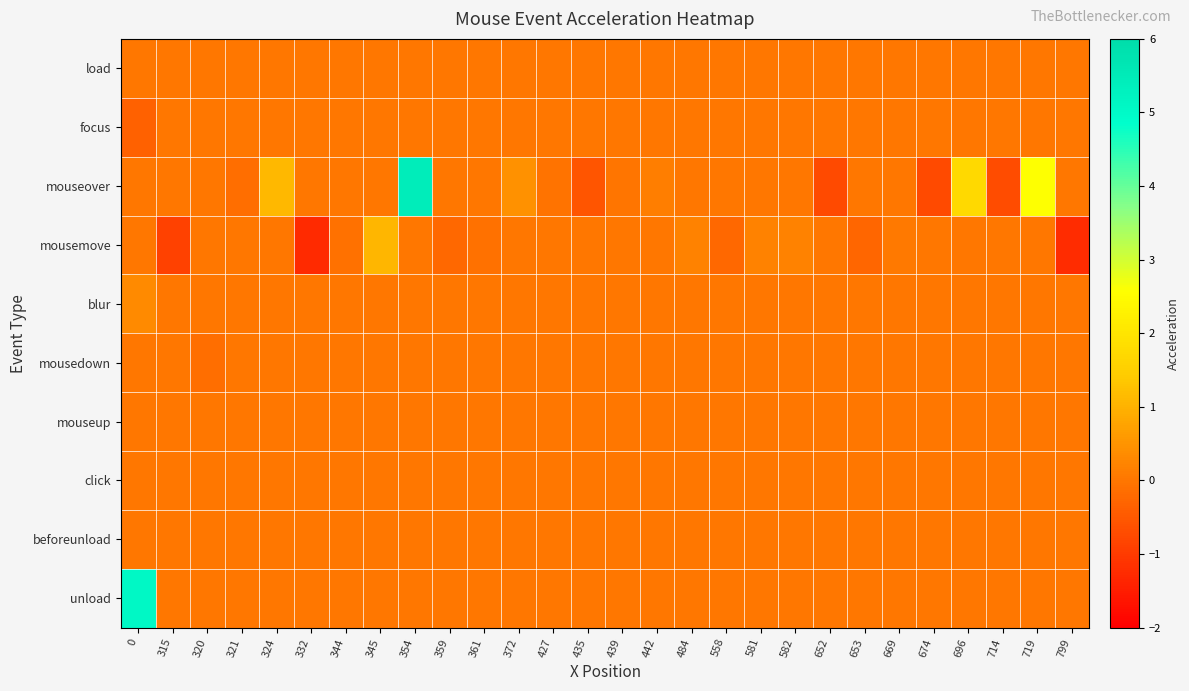

Count the number of data series in this chart.

10